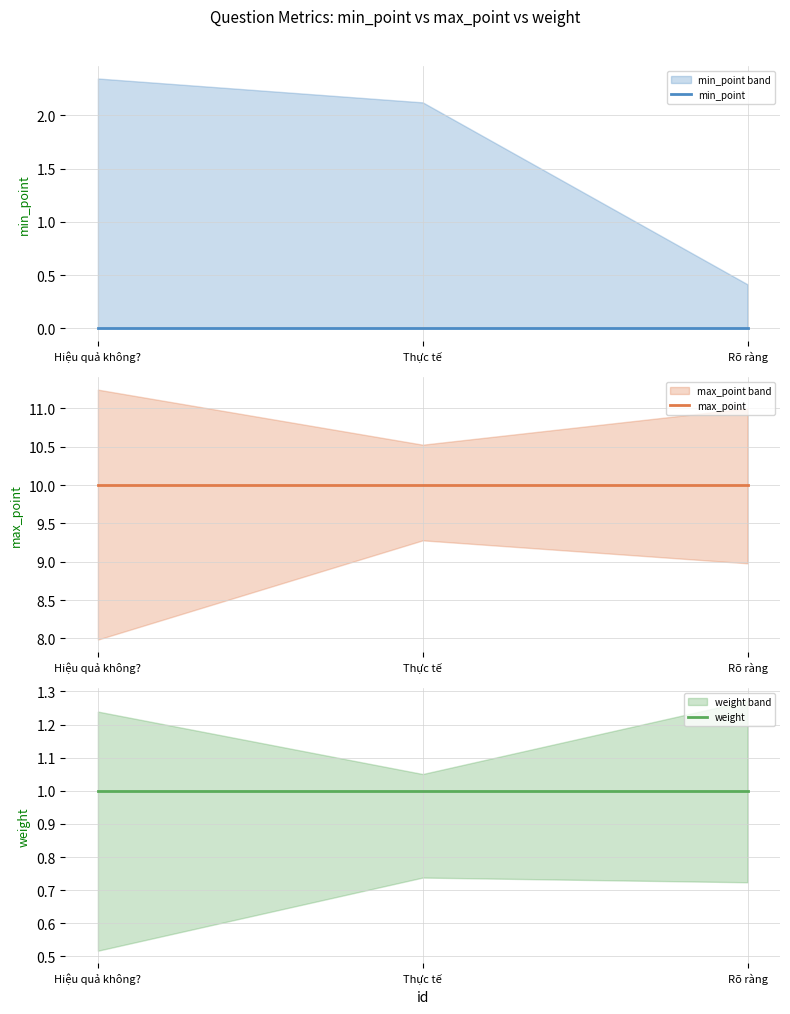

At how many categories does at least one series exceed 4?

3